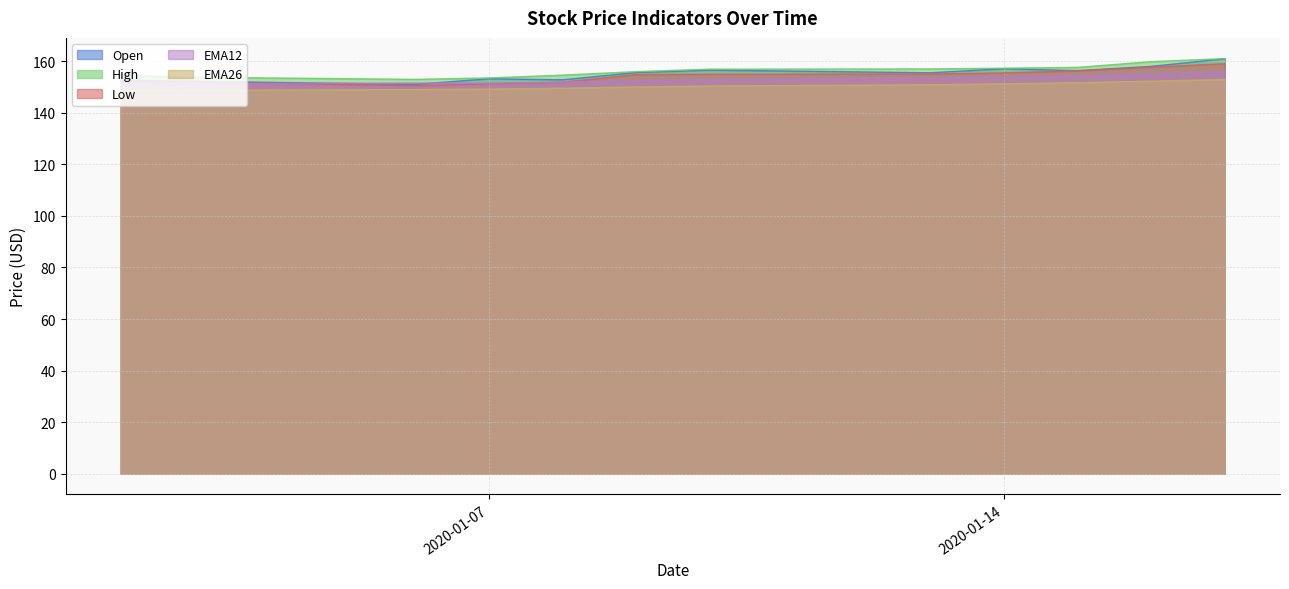

Reading right to left, what are all the values shown in this chart?

Open: 2020-01-17=161.0	2020-01-16=158.1	2020-01-15=156.4	2020-01-14=157.2	2020-01-13=155.6	2020-01-10=156.6	2020-01-09=155.7	2020-01-08=152.9	2020-01-07=153.2	2020-01-06=151.1	2020-01-03=152.3	2020-01-02=152.7
High: 2020-01-17=161.1	2020-01-16=159.9	2020-01-15=157.7	2020-01-14=157.4	2020-01-13=157.1	2020-01-10=157.0	2020-01-09=156.0	2020-01-08=154.7	2020-01-07=153.6	2020-01-06=153.0	2020-01-03=153.8	2020-01-02=154.6
Low: 2020-01-17=159.1	2020-01-16=157.8	2020-01-15=156.4	2020-01-14=155.6	2020-01-13=155.1	2020-01-10=155.0	2020-01-09=154.9	2020-01-08=151.9	2020-01-07=151.3	2020-01-06=150.5	2020-01-03=152.0	2020-01-02=152.3
EMA12: 2020-01-17=156.1	2020-01-16=155.2	2020-01-15=154.4	2020-01-14=154.0	2020-01-13=153.6	2020-01-10=153.0	2020-01-09=152.6	2020-01-08=152.0	2020-01-07=151.6	2020-01-06=151.6	2020-01-03=151.3	2020-01-02=151.1
EMA26: 2020-01-17=152.9	2020-01-16=152.3	2020-01-15=151.7	2020-01-14=151.3	2020-01-13=150.9	2020-01-10=150.4	2020-01-09=150.1	2020-01-08=149.6	2020-01-07=149.2	2020-01-06=149.1	2020-01-03=148.8	2020-01-02=148.4